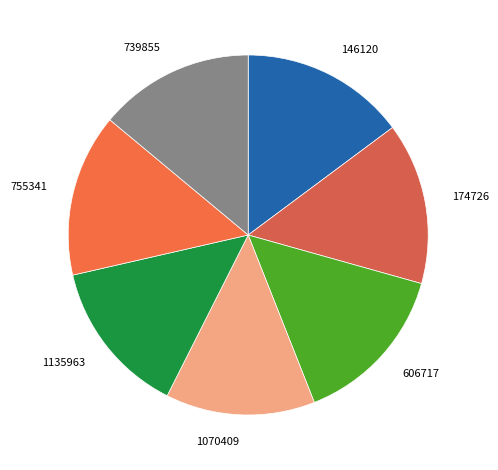

Count the number of slices in the pie.

7